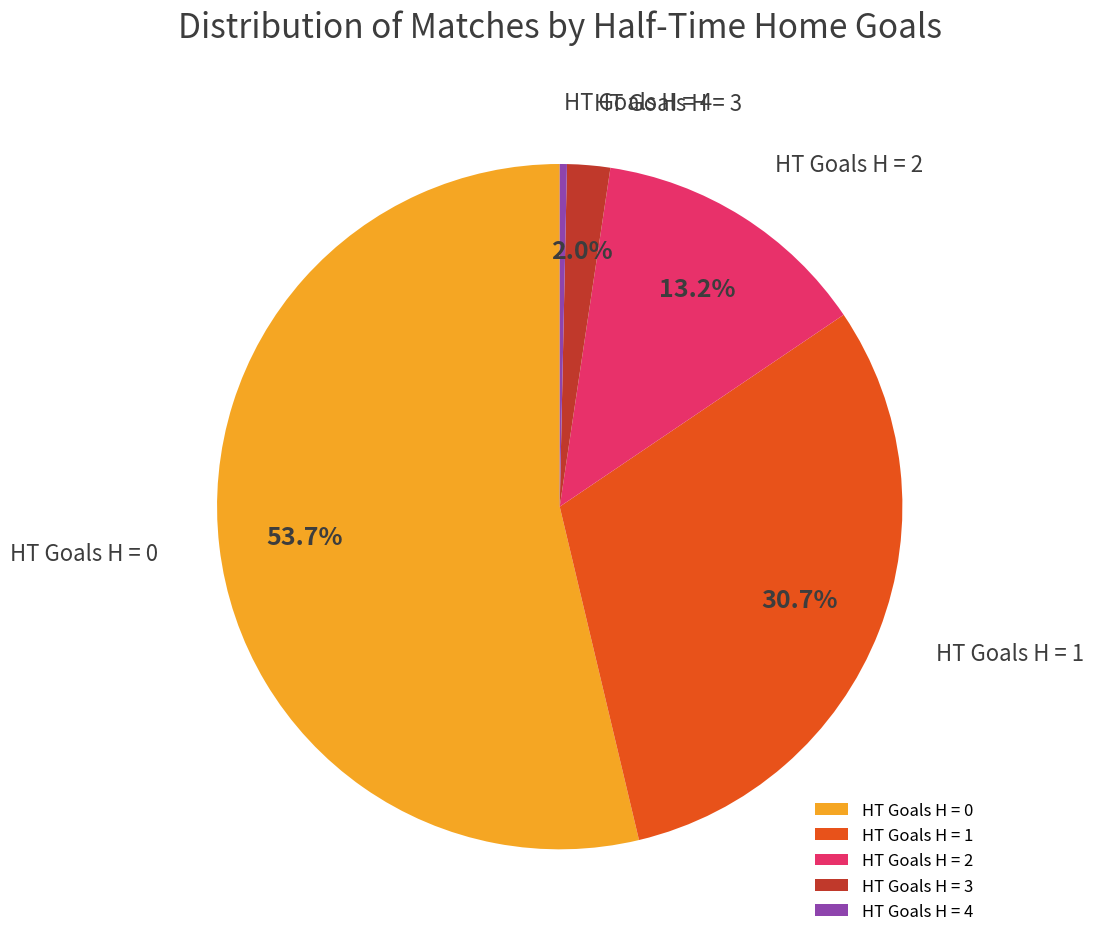

Which category has the smallest portion of the pie?

HT Goals H = 4